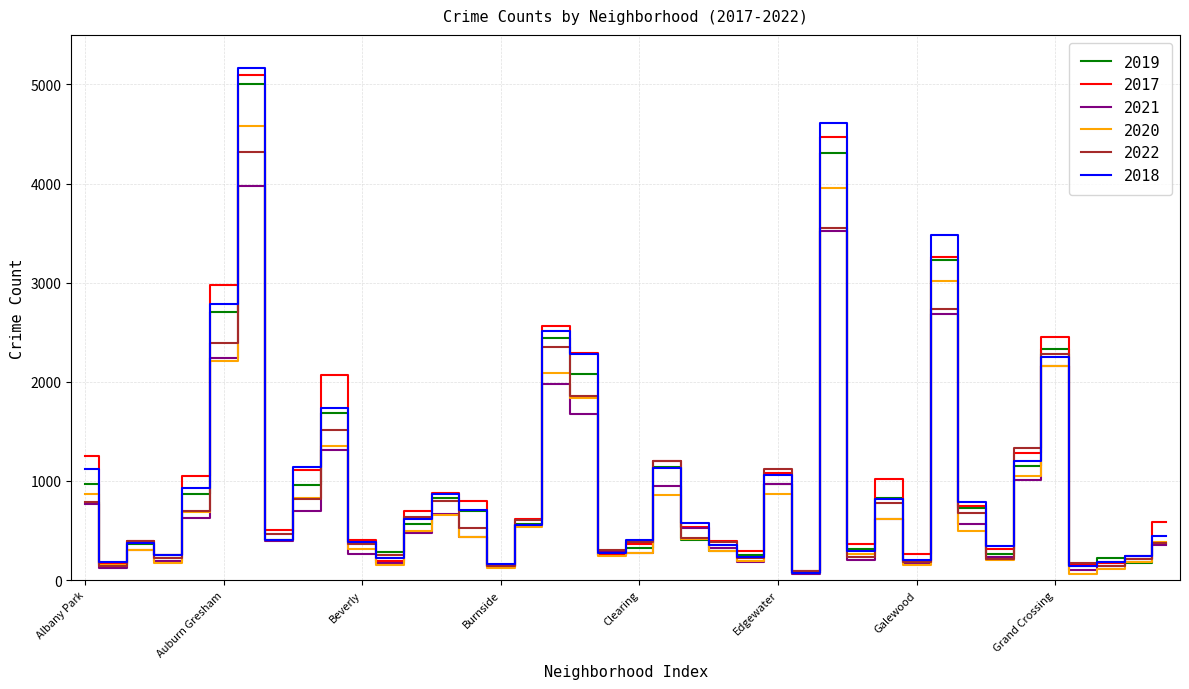

Does the chart have visible grid lines?

Yes